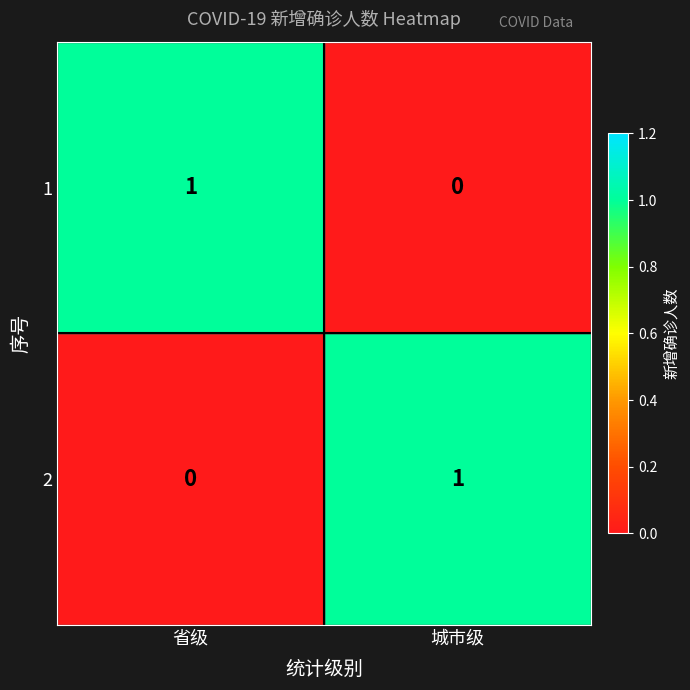

Where is 2 nearest to the value 0?

省级